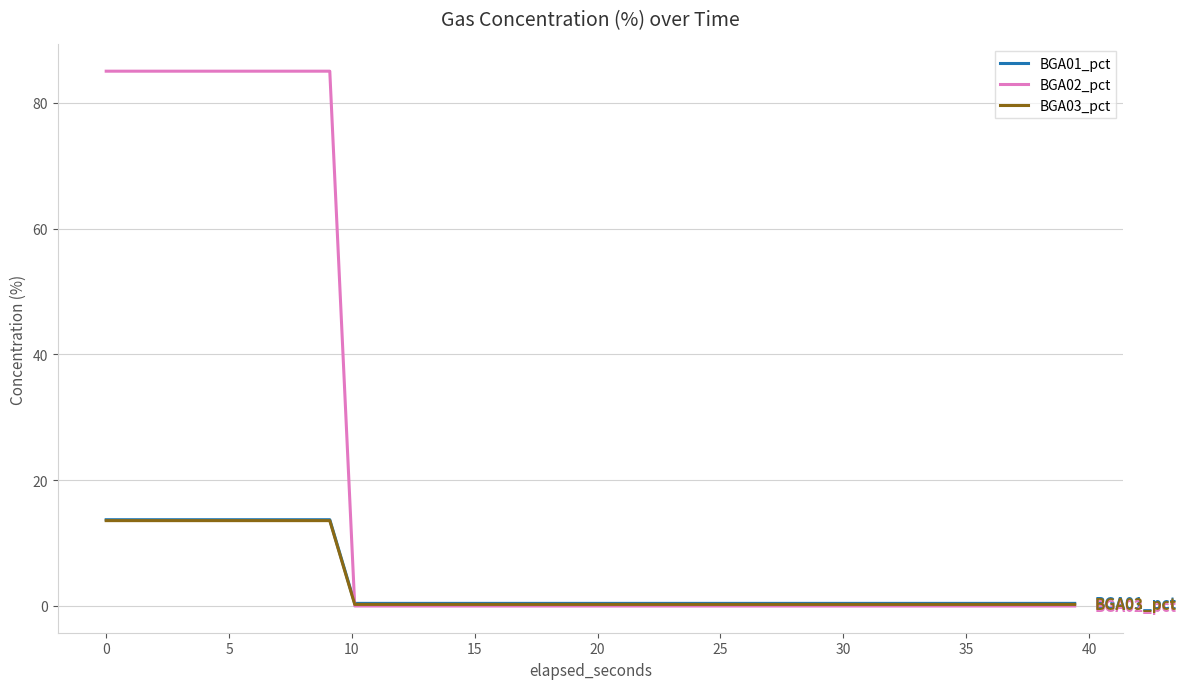

Which series has the largest range (max minus min)?

BGA02_pct